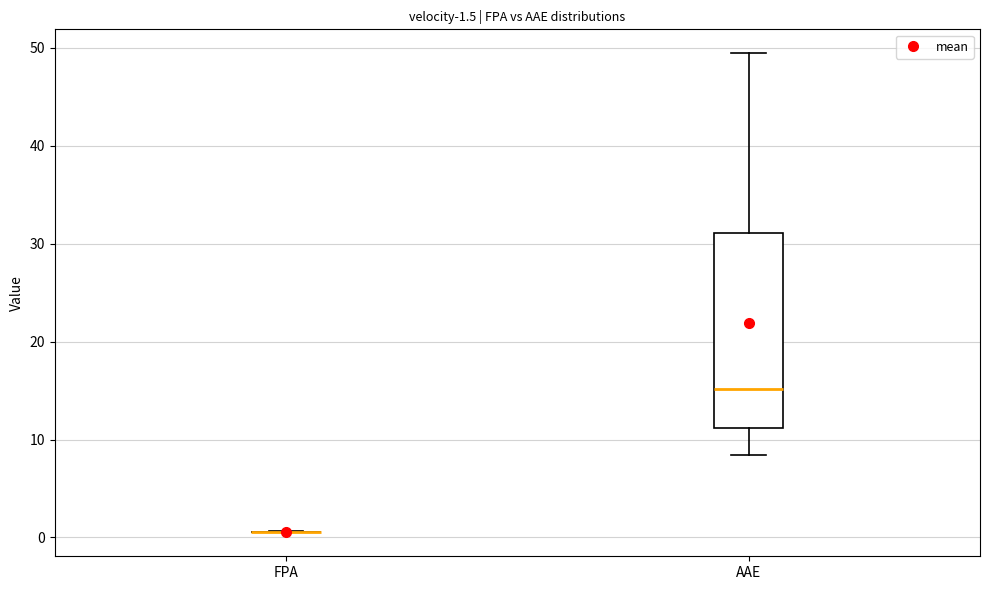

Comparing the boxes themselves (not the whiskers), which one is the tallest?

AAE